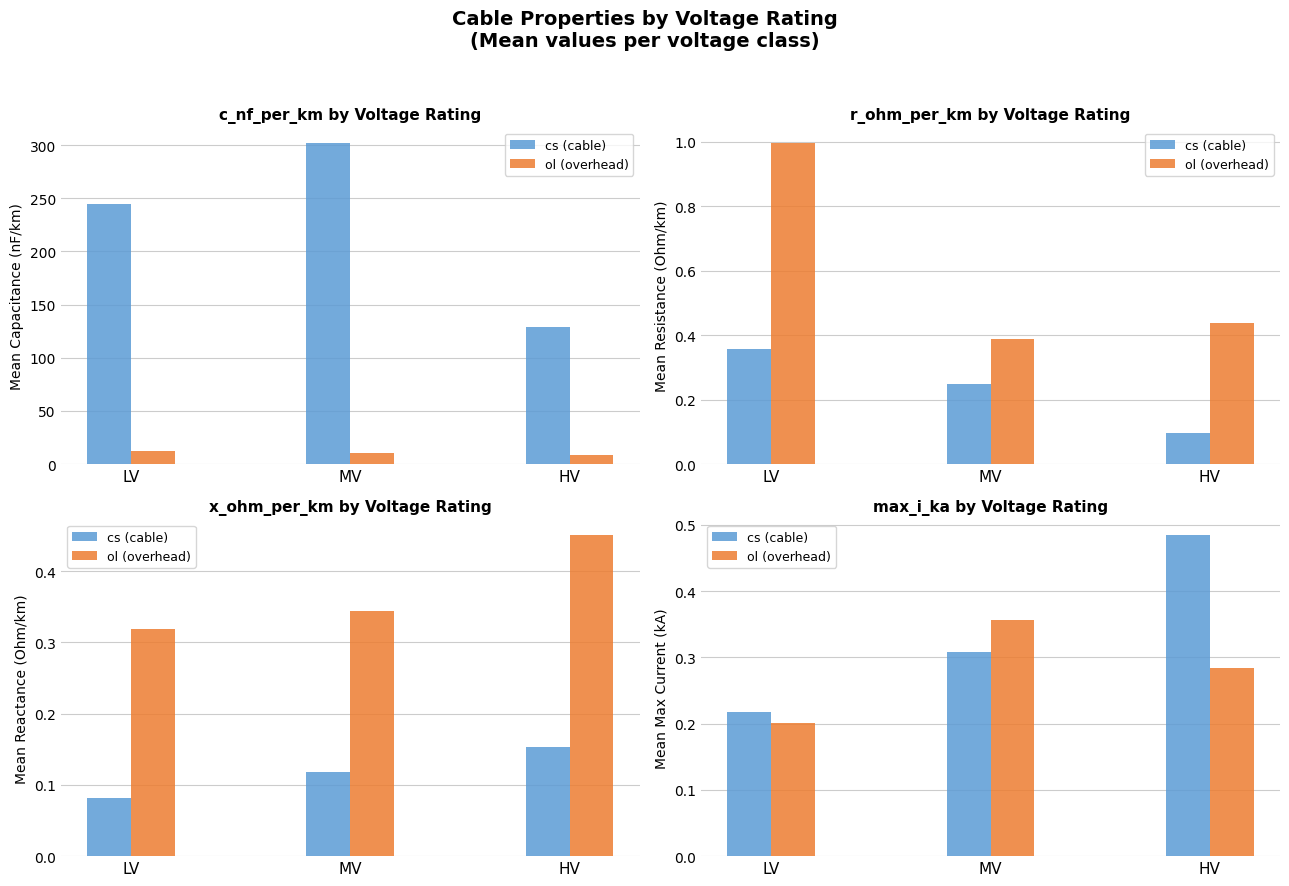

Count the number of data series in this chart.

2